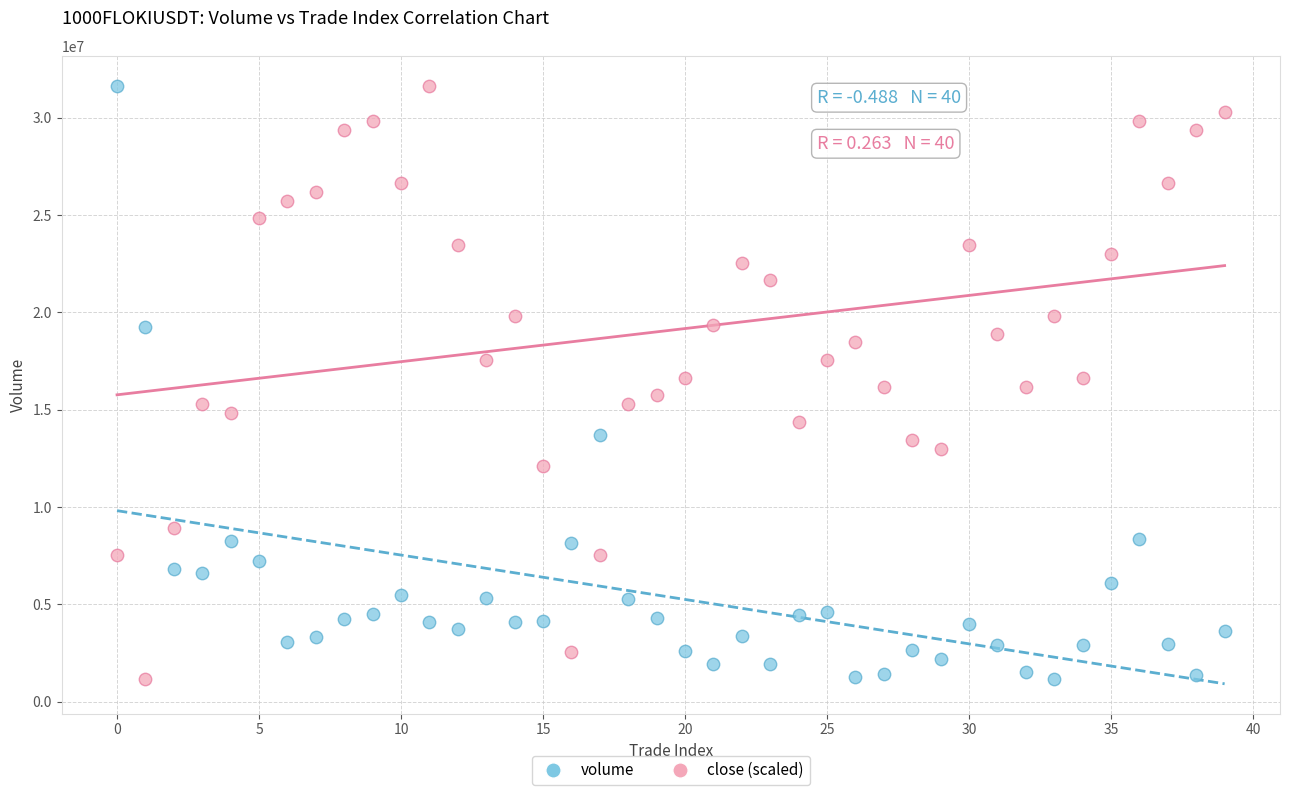

How many data points are displayed?

80